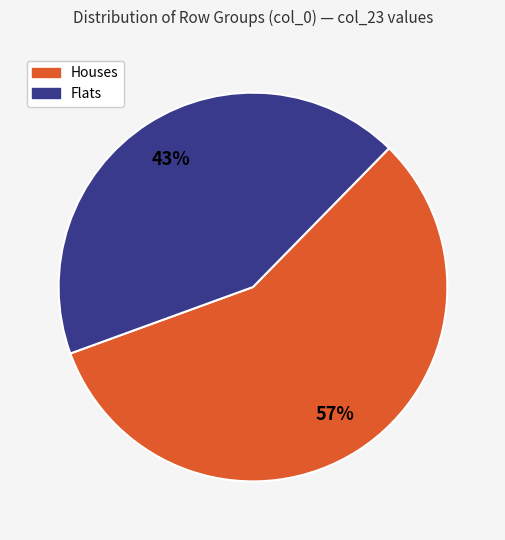

Does any single category account for the majority?

Yes